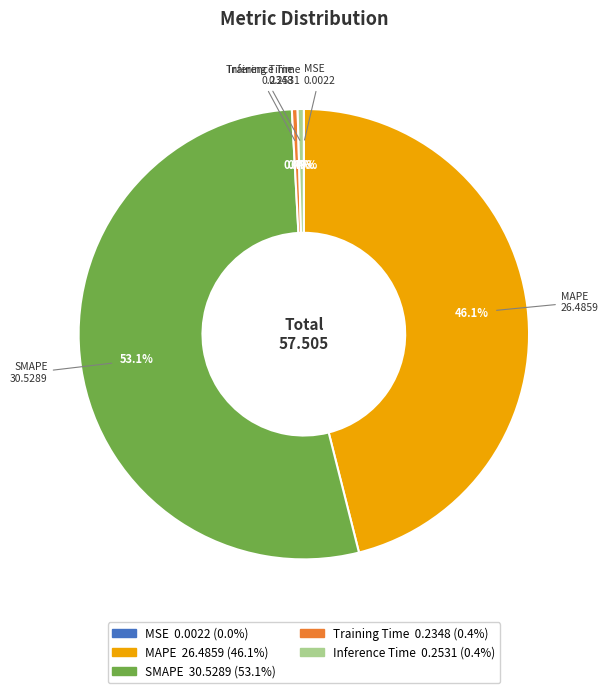

Between Training Time and SMAPE, which is larger?

SMAPE